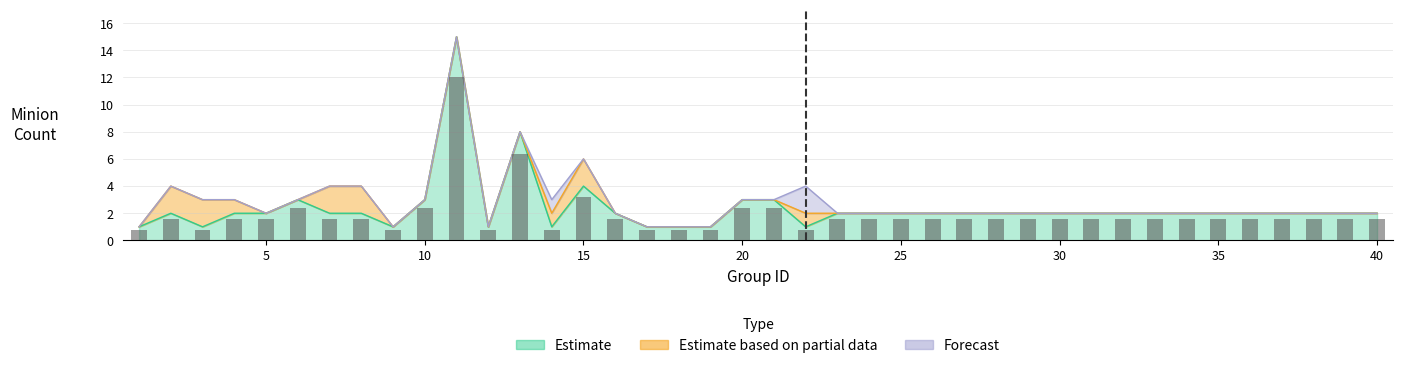

Between 28 and 5, which is larger?

28